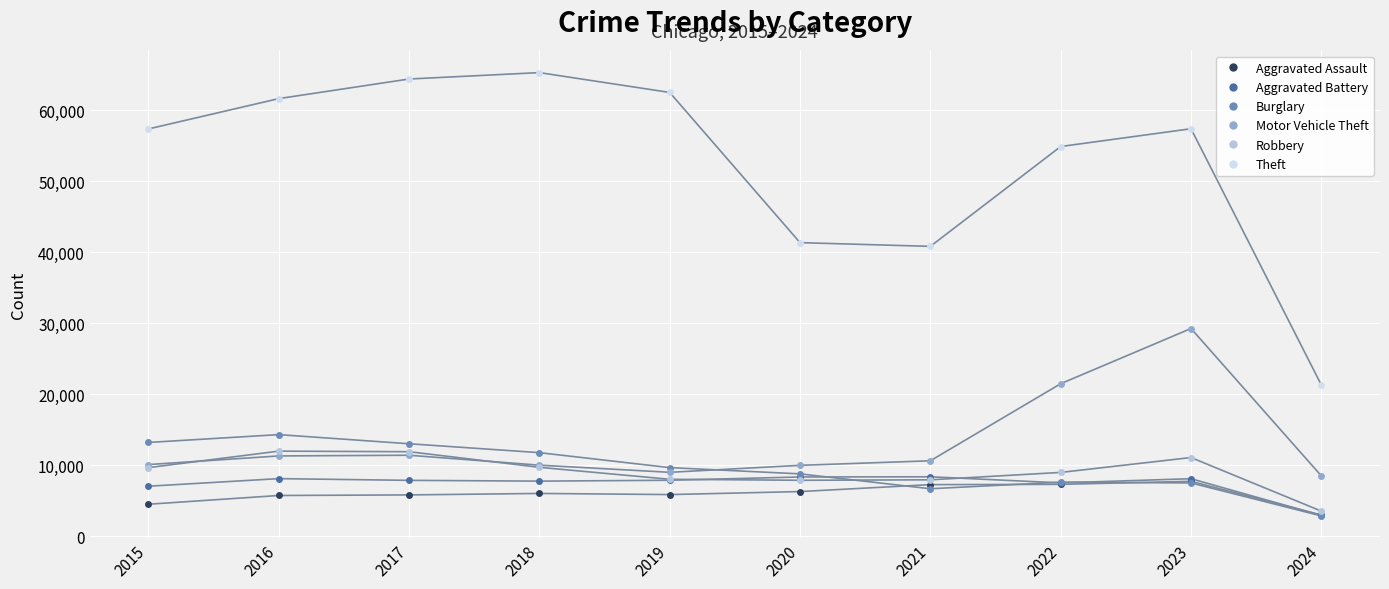

Where is Motor Vehicle Theft nearest to the value 18853?

2022